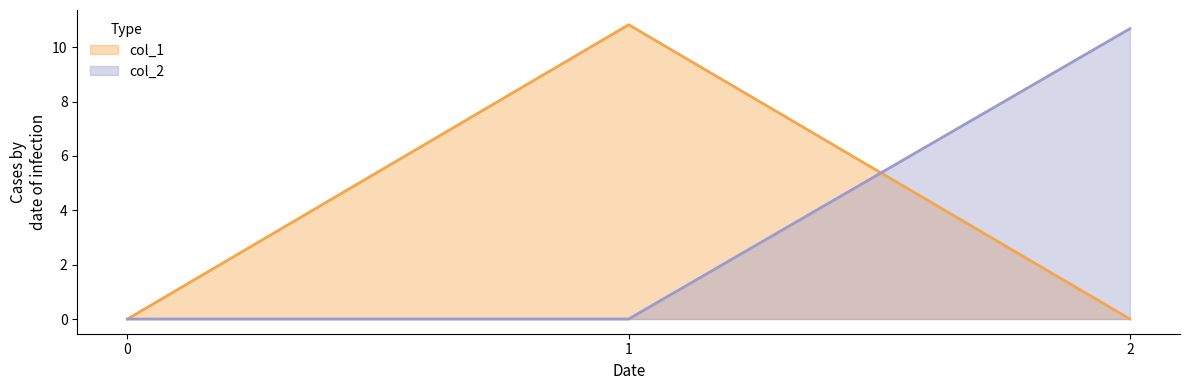

At which label does col_2 reach its peak?

2